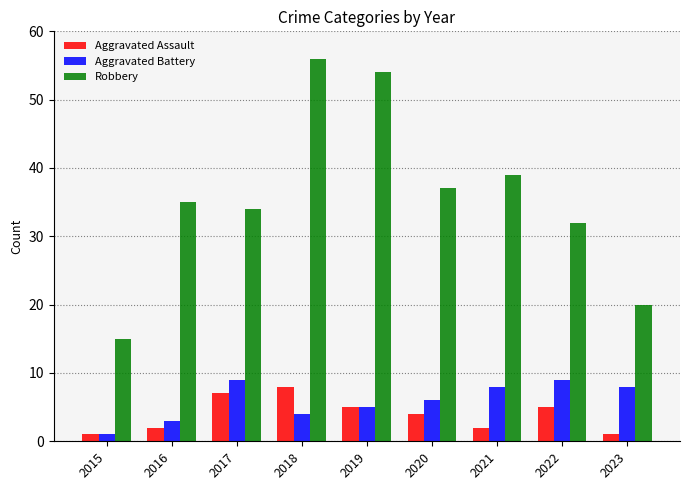

Which series changed the most between 2018 and 2020?

Robbery